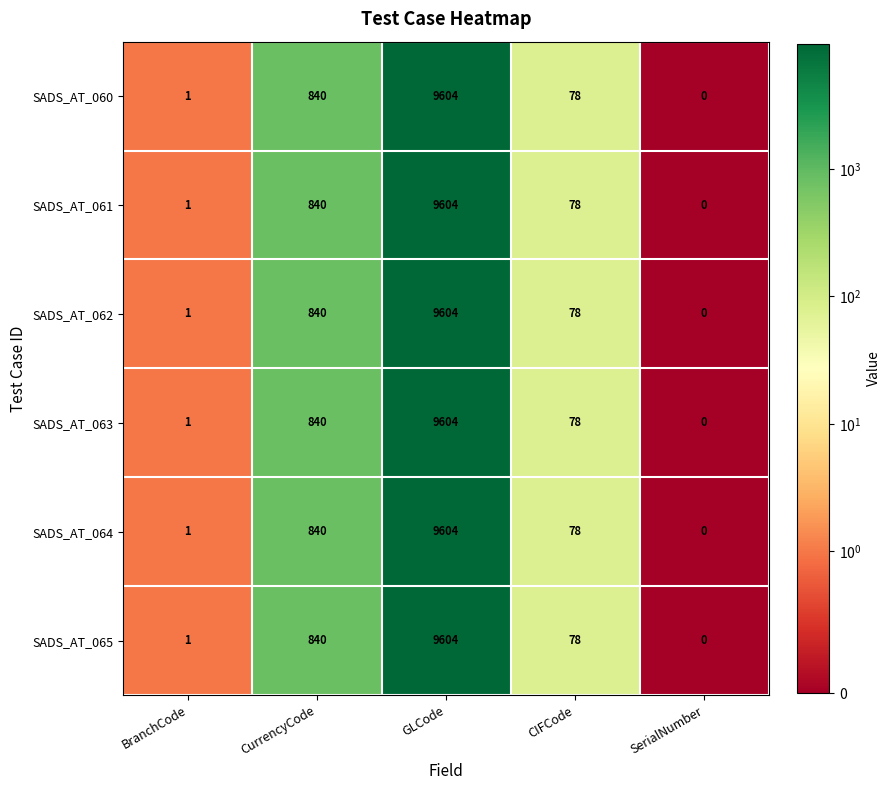

At which category is the sum across all series the highest?

GLCode